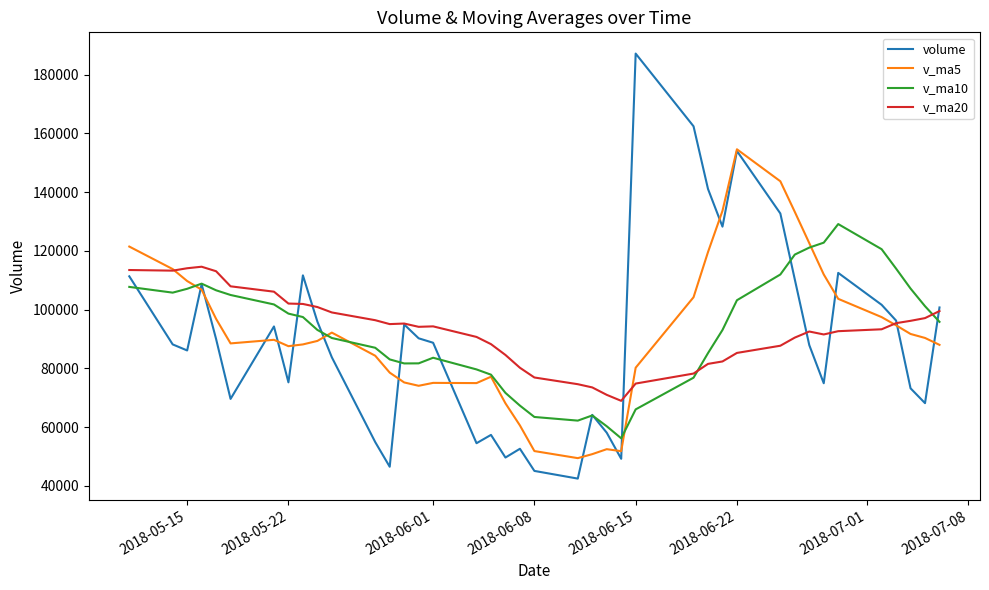

What is the value of the volume point at the 38th from the left?

86084.8